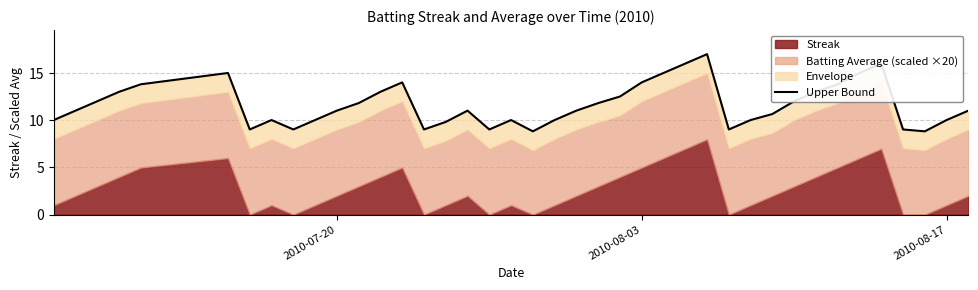

True or false: the data shows 4.3 at 8.

False